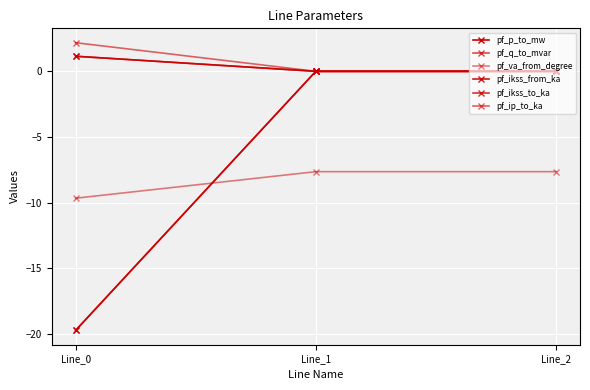

Is this an area chart (filled region under the line)?

No